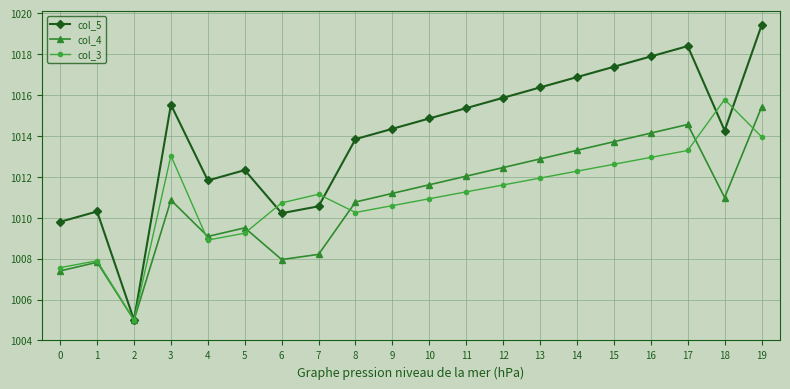

What are all the series names shown in the legend?

col_5, col_4, col_3